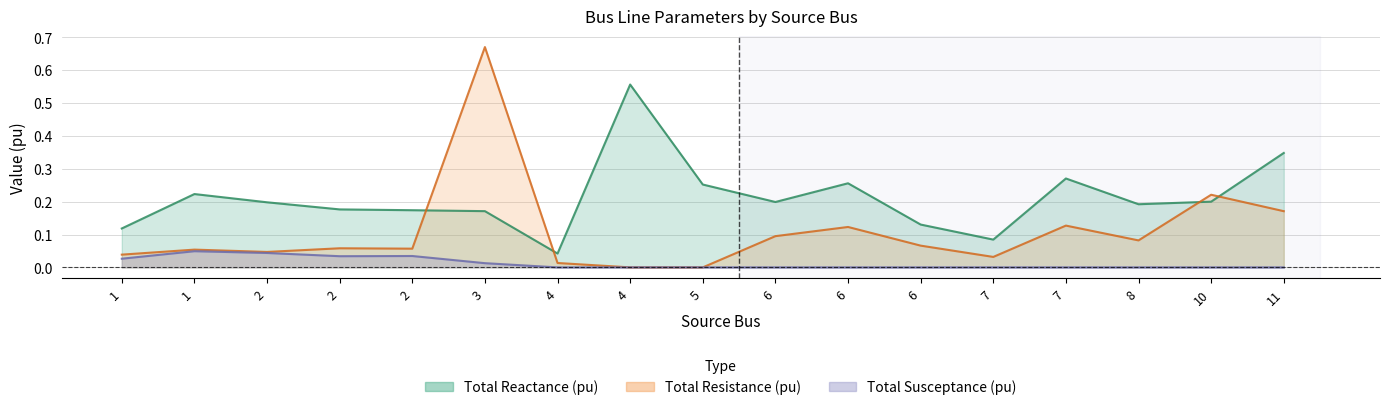

What is the total value across all series at 4?

0.1